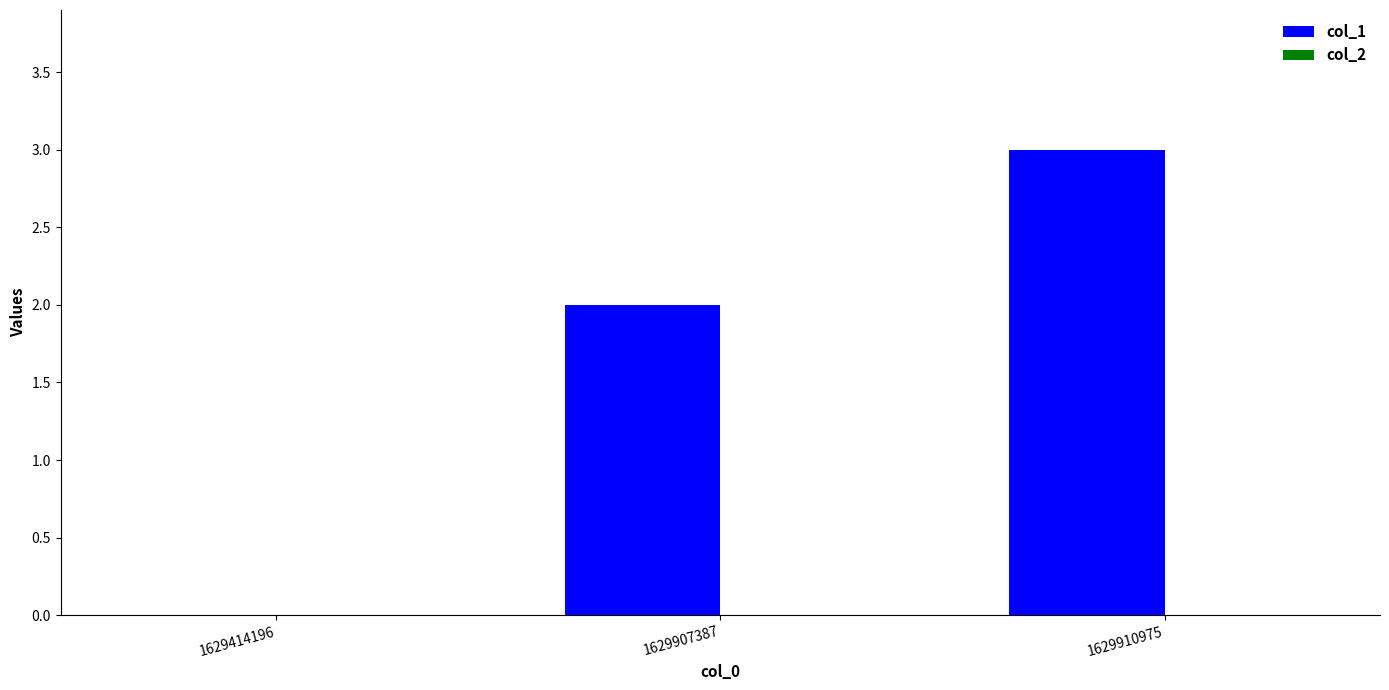

What is the greatest value displayed?

3